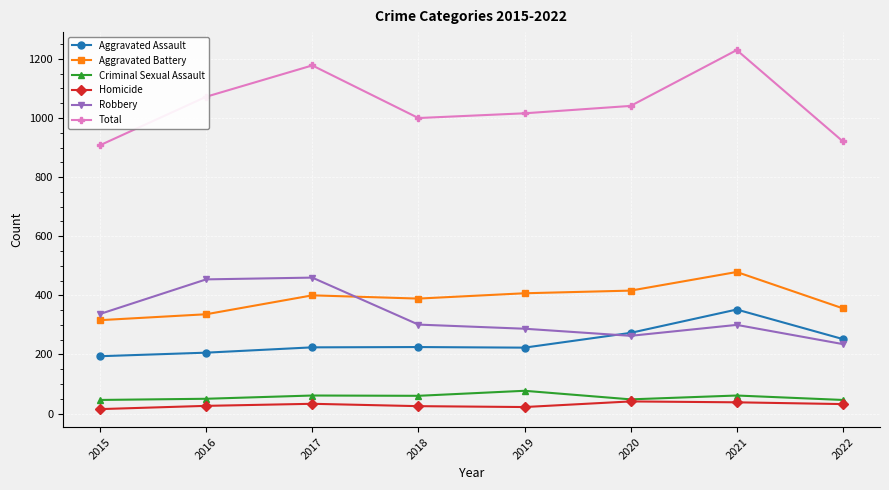

What is the difference between the maximum and second lowest values in the Criminal Sexual Assault series?

31